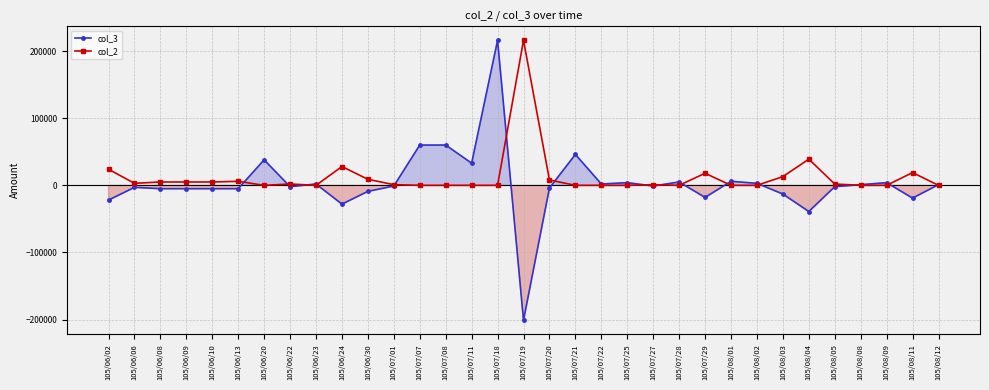

Reading left to right, what are all the values shown in this chart?

col_3: 105/06/02=-22000	105/06/06=-3000	105/06/08=-5000	105/06/09=-5000	105/06/10=-5000	105/06/13=-5000	105/06/20=38000	105/06/22=-2000	105/06/23=2000	105/06/24=-28000	105/06/30=-9000	105/07/01=-1000	105/07/07=60000	105/07/08=60000	105/07/11=33000	105/07/18=216000	105/07/19=-201000	105/07/20=-4000	105/07/21=46000	105/07/22=2000	105/07/25=4000	105/07/27=-1000	105/07/28=5000	105/07/29=-18000	105/08/01=6000	105/08/02=3000	105/08/03=-13000	105/08/04=-39000	105/08/05=-2000	105/08/08=1000	105/08/09=4000	105/08/11=-19000	105/08/12=1000
col_2: 105/06/02=24000	105/06/06=3000	105/06/08=5000	105/06/09=5000	105/06/10=5000	105/06/13=6000	105/06/20=0	105/06/22=2000	105/06/23=0	105/06/24=28000	105/06/30=9000	105/07/01=1000	105/07/07=0	105/07/08=0	105/07/11=0	105/07/18=0	105/07/19=216000	105/07/20=8000	105/07/21=0	105/07/22=0	105/07/25=0	105/07/27=1000	105/07/28=0	105/07/29=18000	105/08/01=0	105/08/02=0	105/08/03=13000	105/08/04=39000	105/08/05=2000	105/08/08=0	105/08/09=0	105/08/11=19000	105/08/12=0